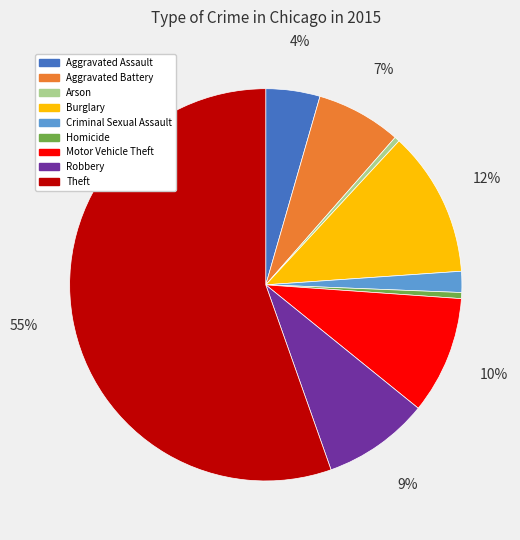

What is the largest slice in the pie chart?

Theft